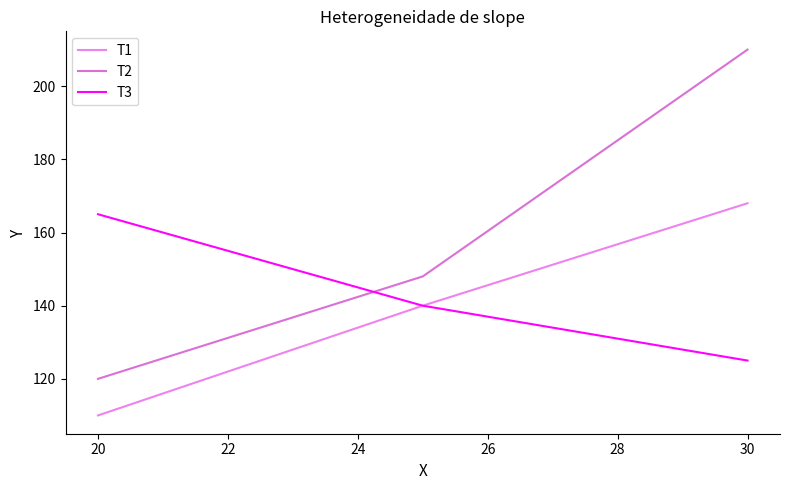

What is the sum of all T3 values?

430